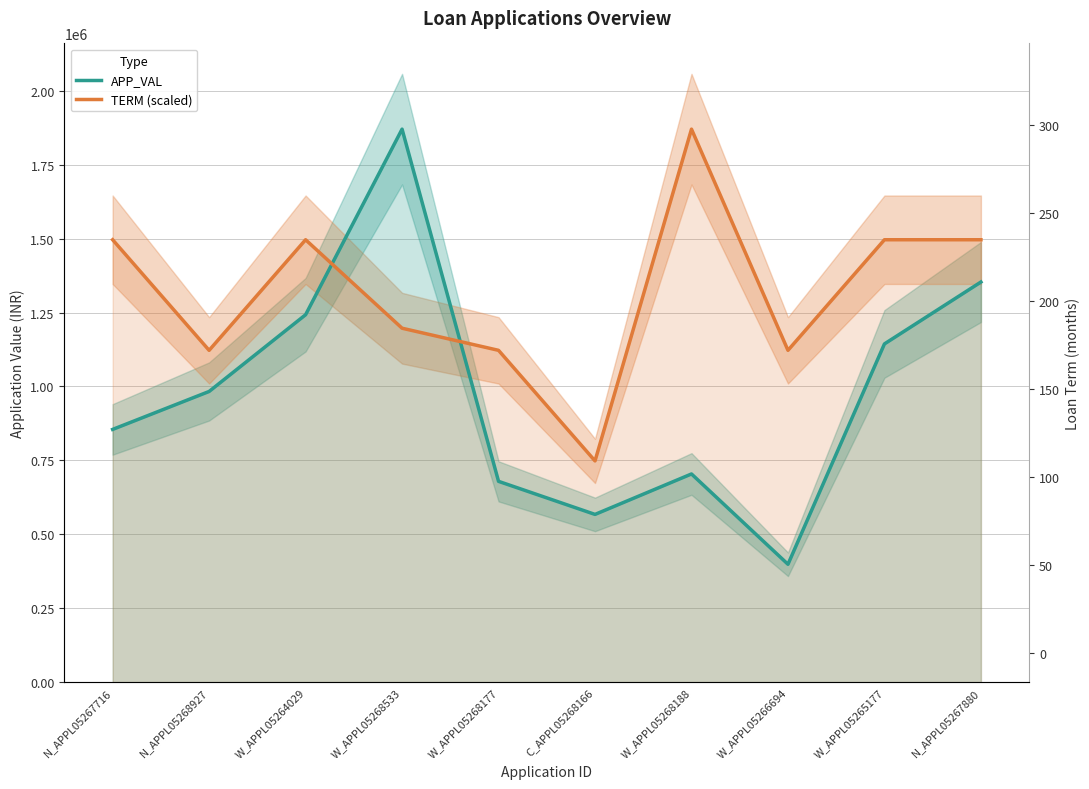

What is the label of the 4th point from the left?

W_APPL05268533